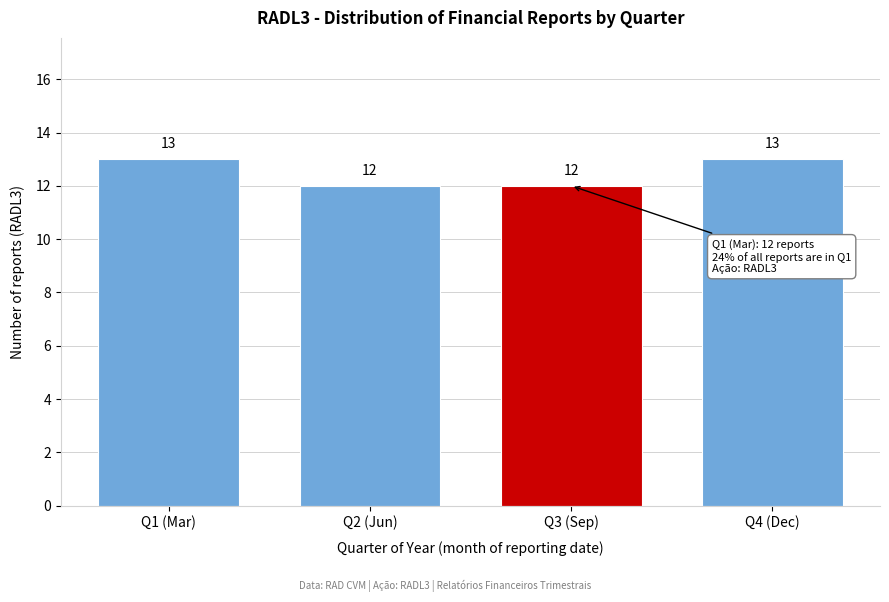

Reading right to left, transcribe all the data shown in this chart.

Q4 (Dec)=13	Q3 (Sep)=12	Q2 (Jun)=12	Q1 (Mar)=13